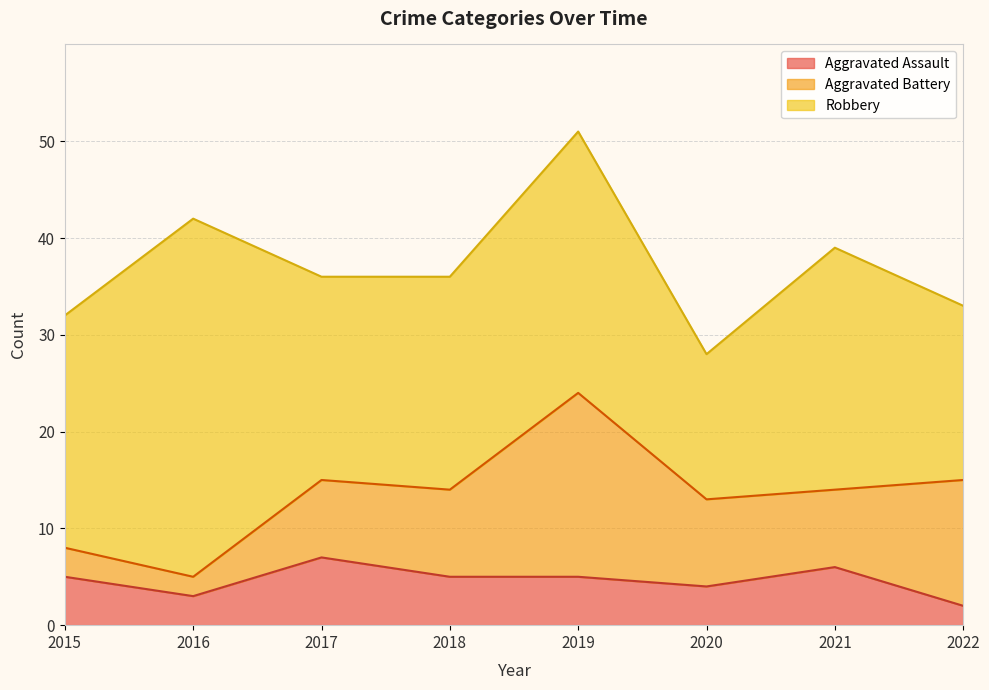

The Aggravated Battery series shows 8 at 2019. True or false?

False